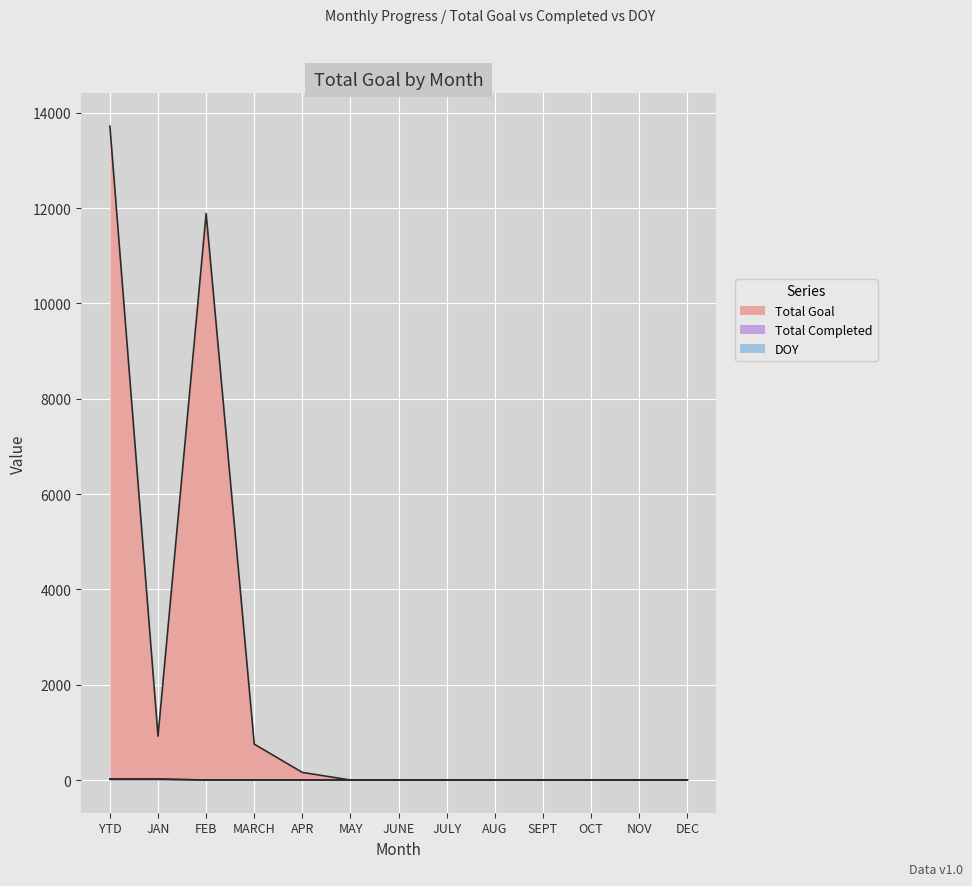

How many distinct data groups are displayed?

3